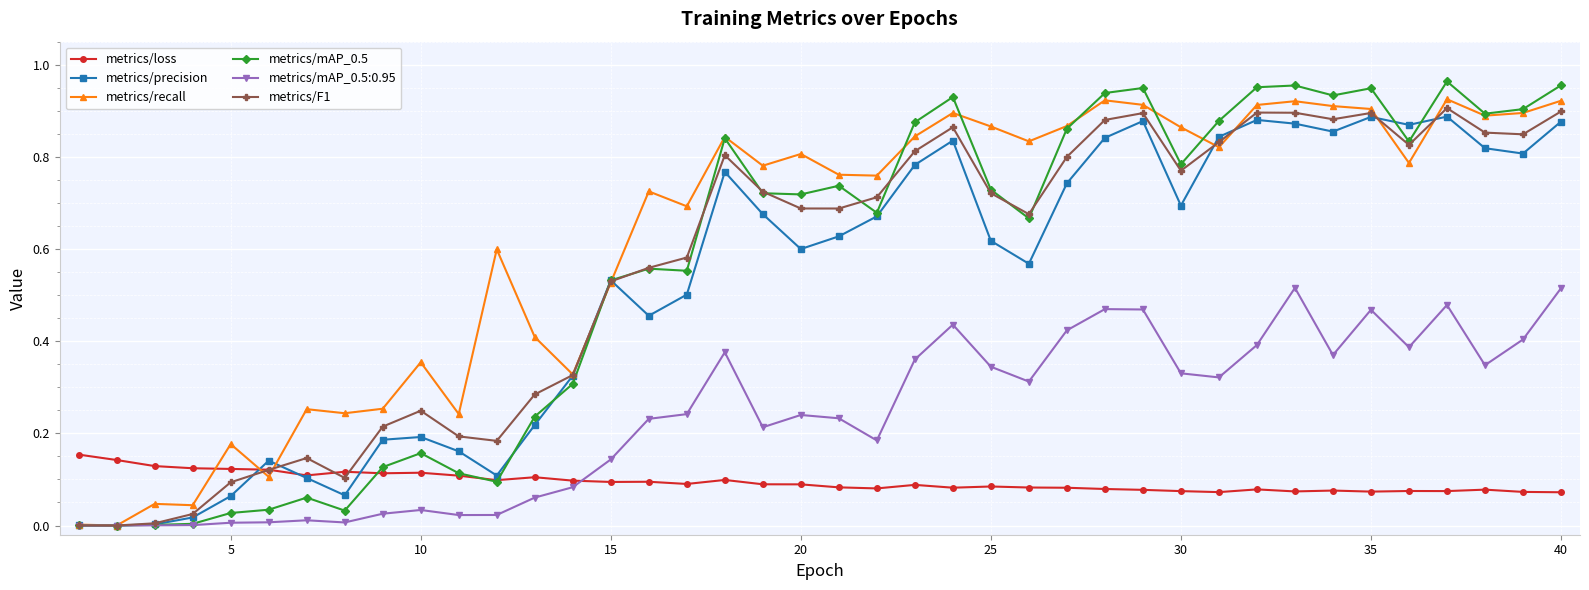

Which series has the widest spread of values?

metrics/mAP_0.5